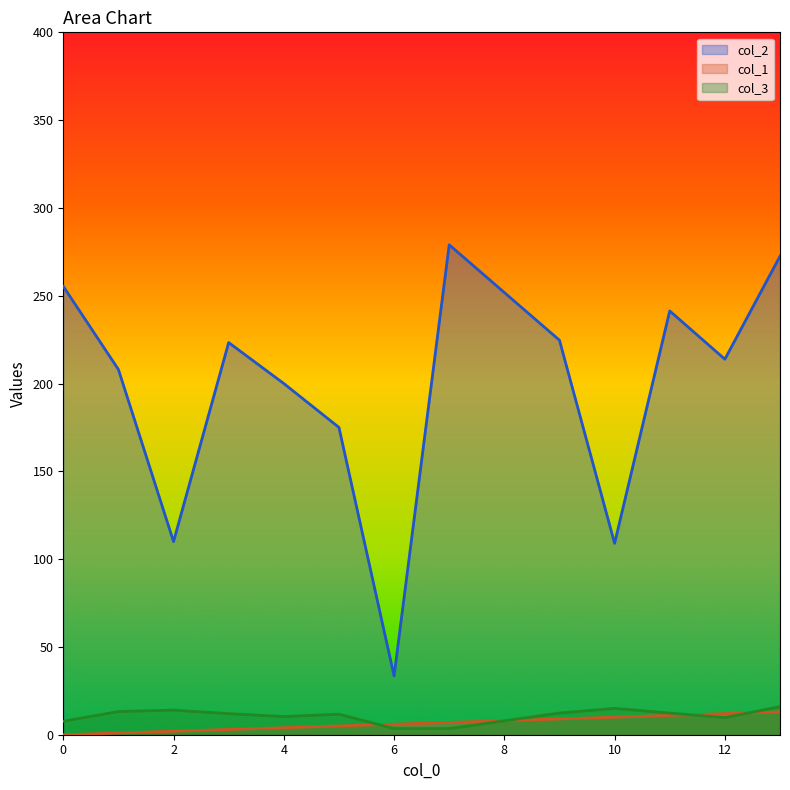

How many lines are shown in the chart?

3